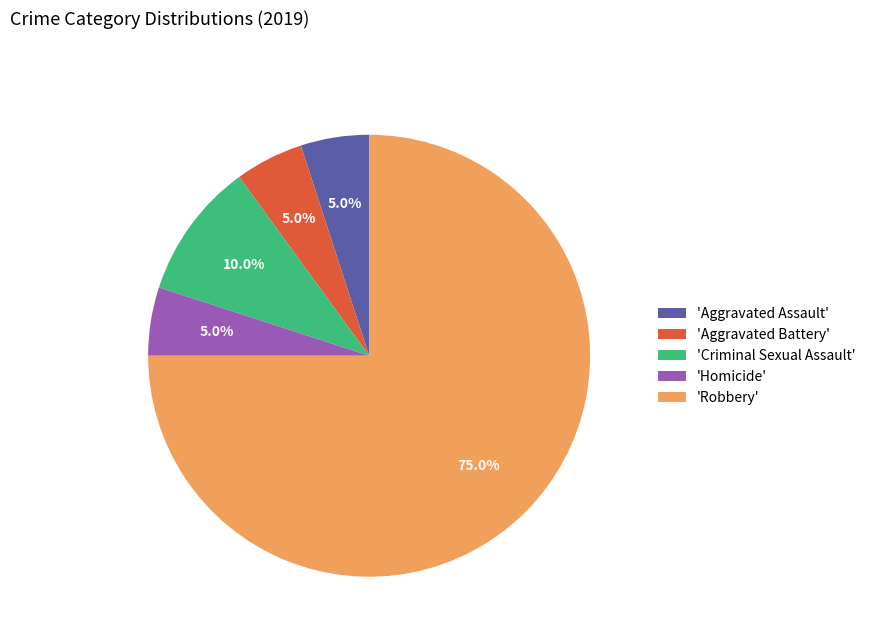

Which category has the biggest portion of the pie?

'Robbery'